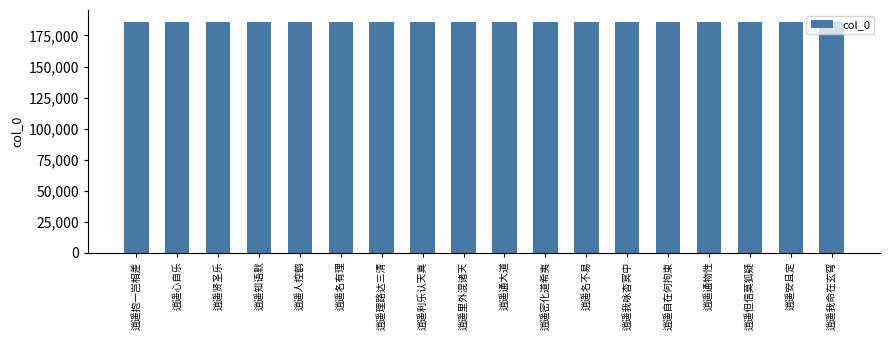

Approximately how many times larger is the value at 逍遥通大道 compared to 逍遥知语默?

1.0